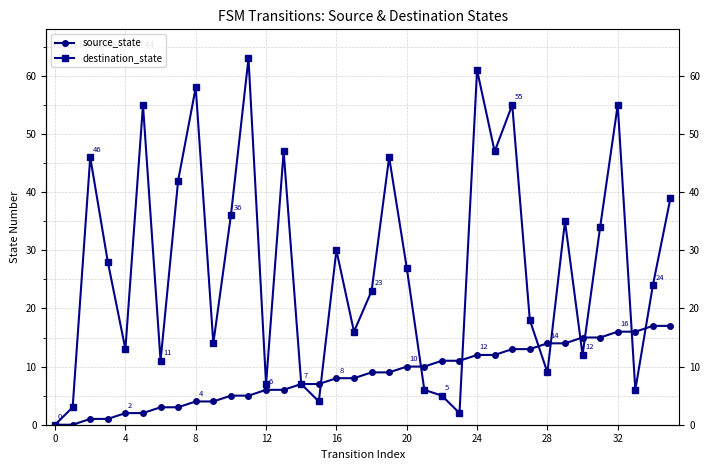

True or false: destination_state and source_state intersect in this chart.

True